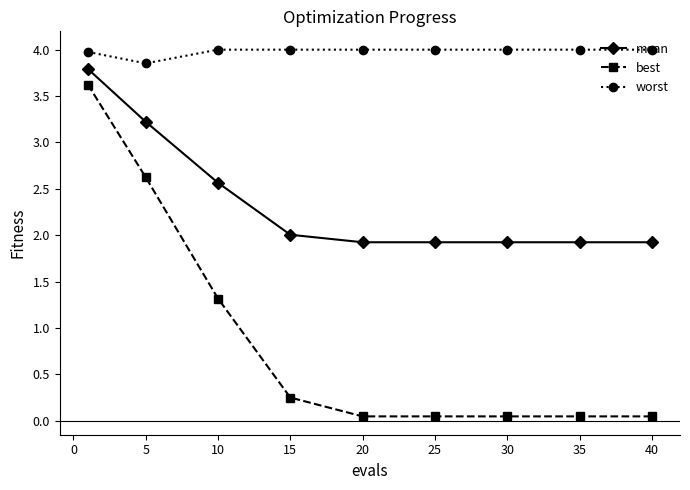

Rank the series by their average value, from lowest to highest.

best, mean, worst